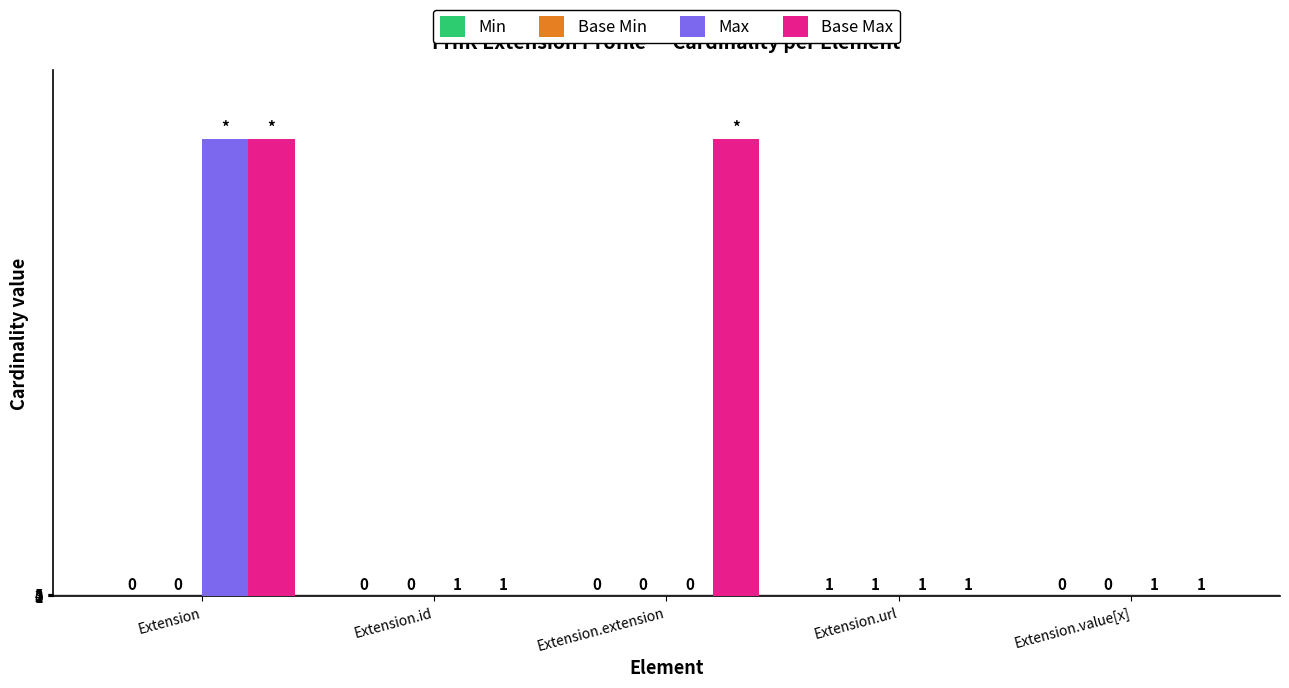

What is the total value across all series at Extension.extension?

999